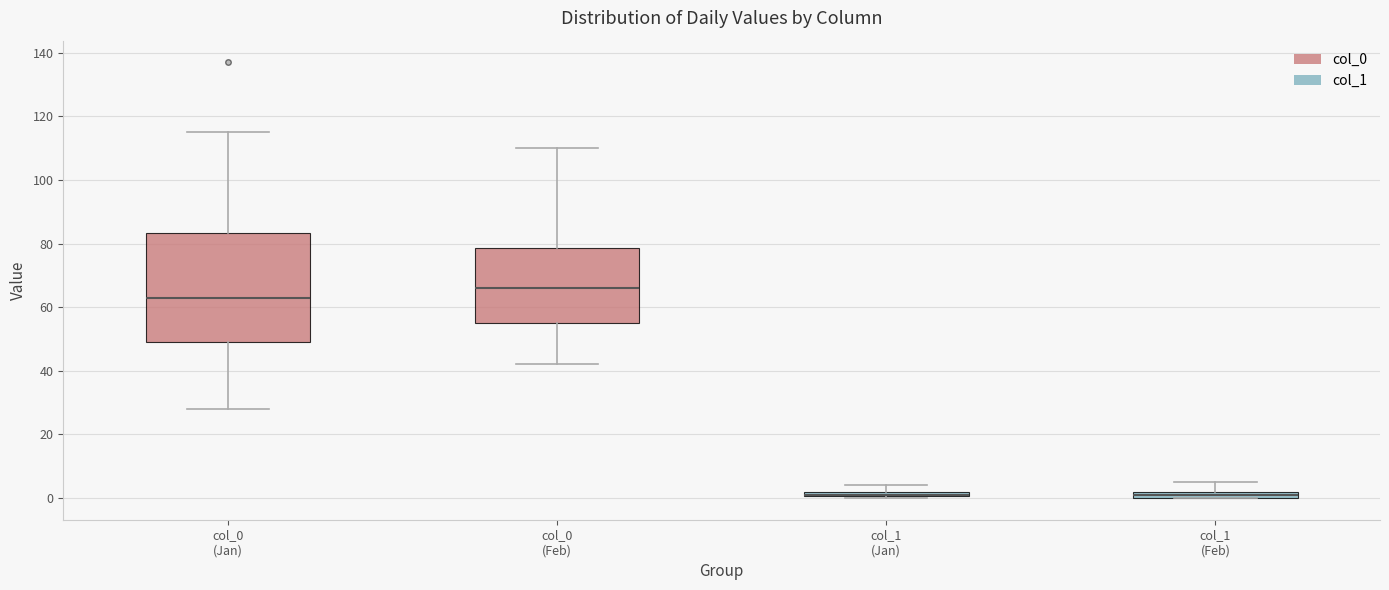

Where is the upper edge of the box for col_0 (Feb) on the y-axis? The values are not printed on the chart, so give them approximately, as read against the axis.

78